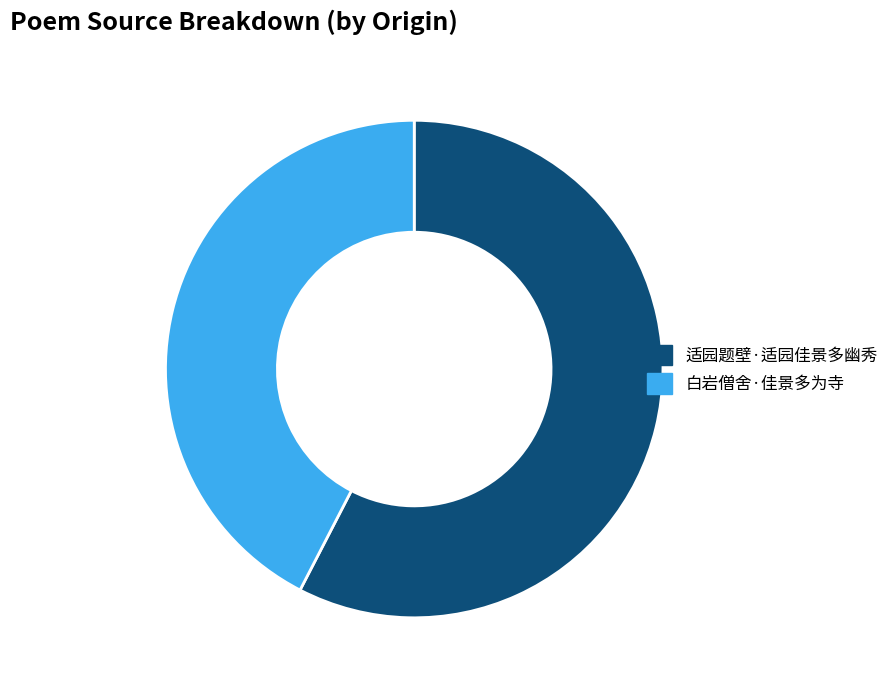

Rank the categories by value from highest to lowest.

适园题壁·适园佳景多幽秀, 白岩僧舍·佳景多为寺